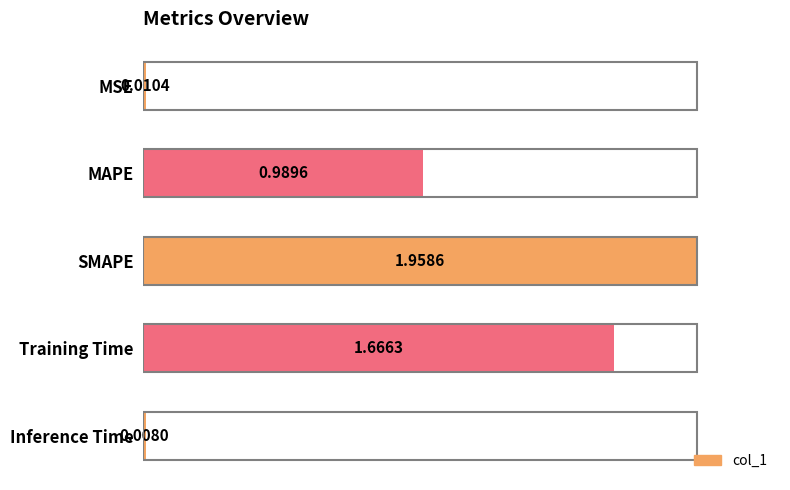

List the labels in order of value, smallest first.

Inference Time, MSE, MAPE, Training Time, SMAPE